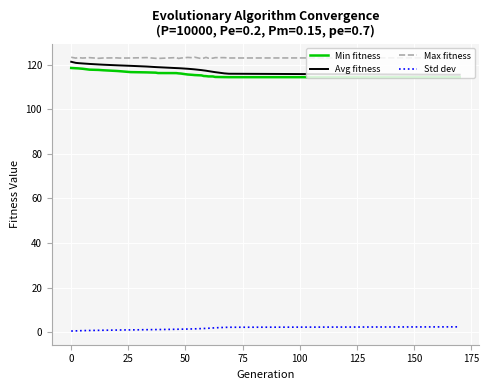

Which series has the largest total across all categories?

Max fitness